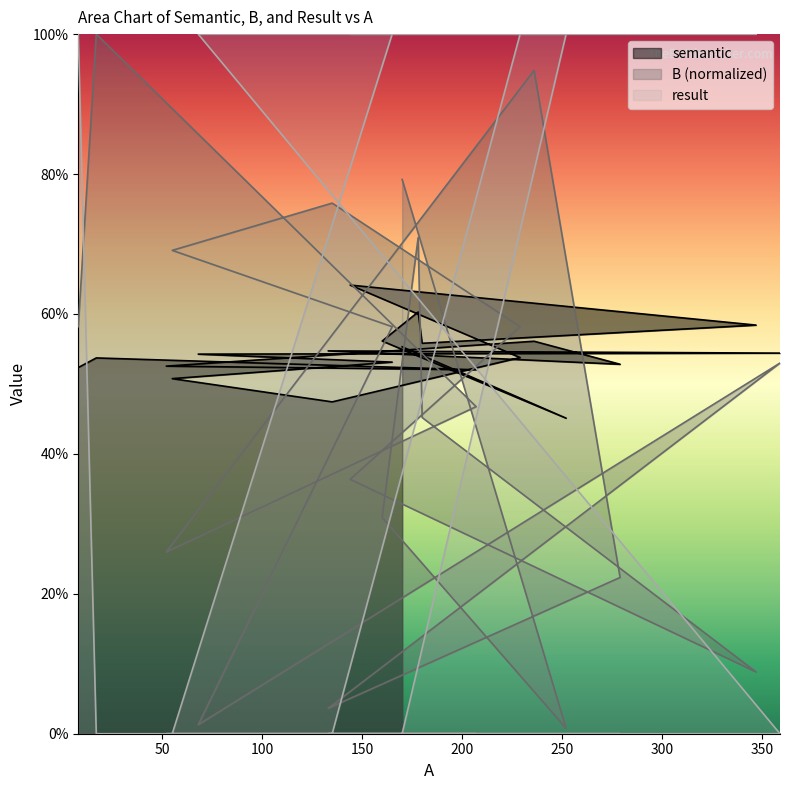

What is the total value across all series at 180?

2.0